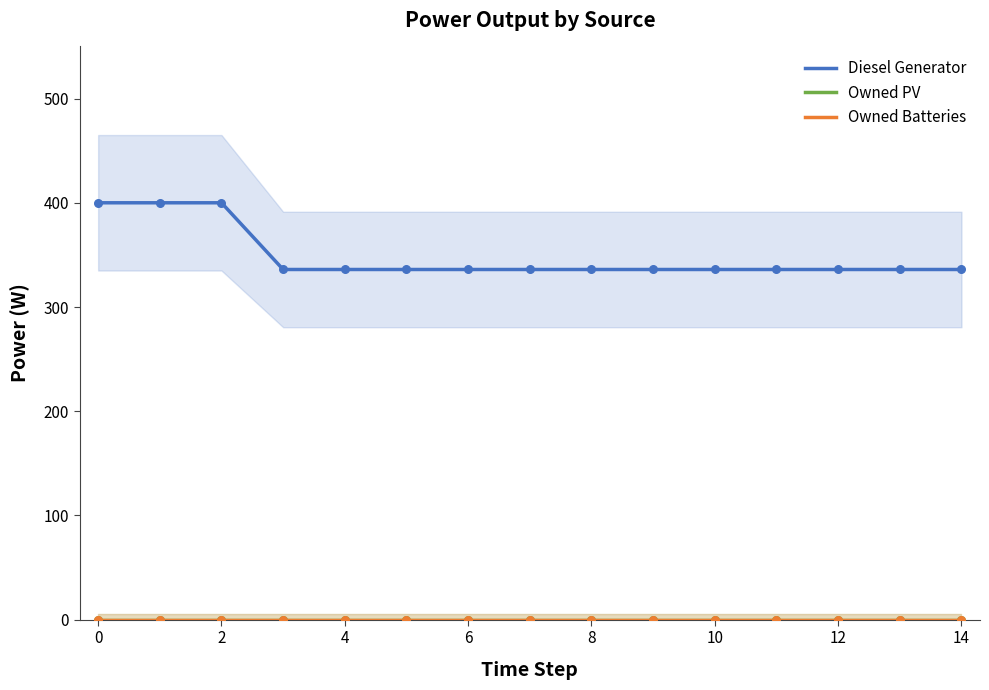

What is the total value across all series at 14?

336